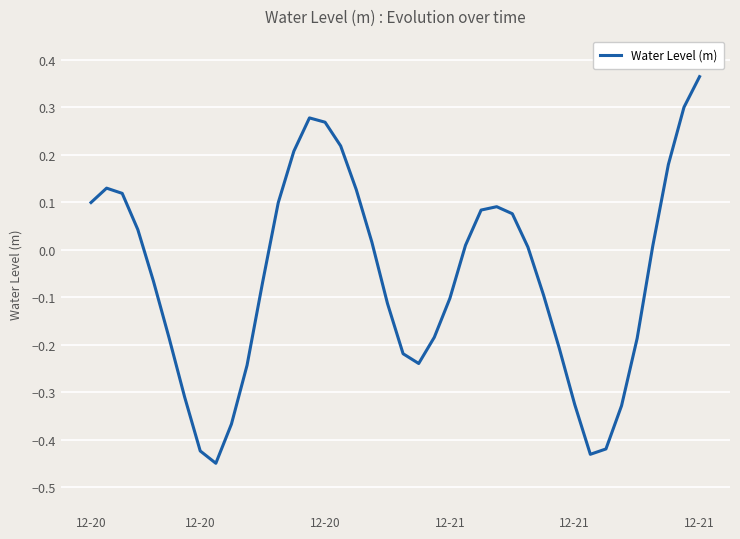

What is the difference between the maximum and minimum values?

0.8